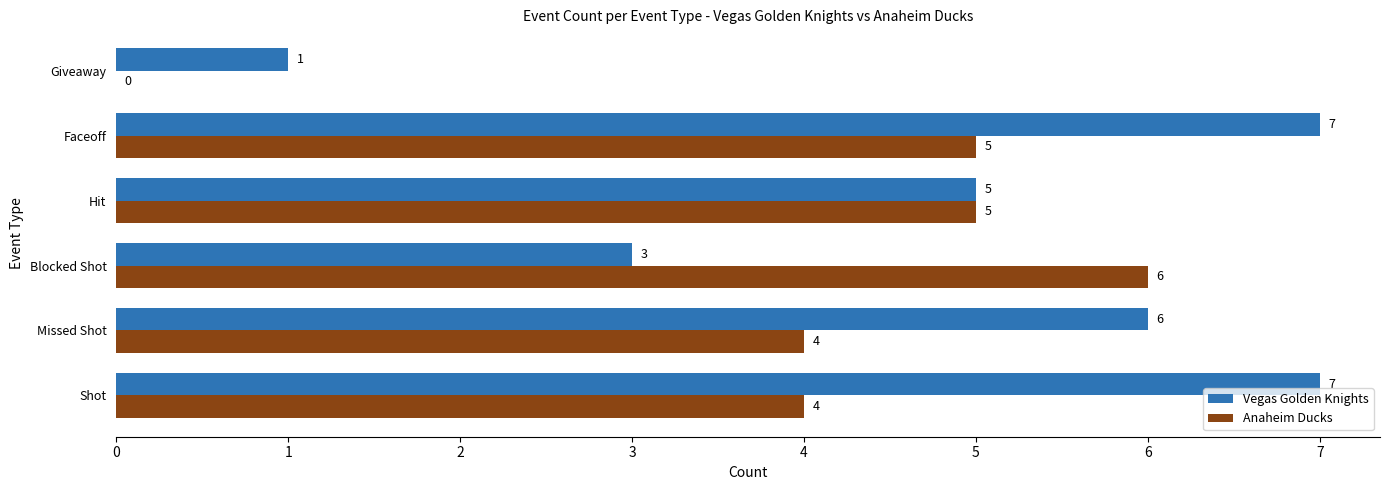

Which series changed the most between Shot and Hit?

Vegas Golden Knights